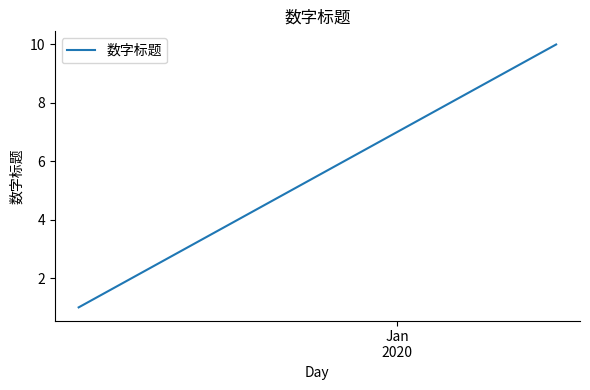

Count the number of data series in this chart.

1